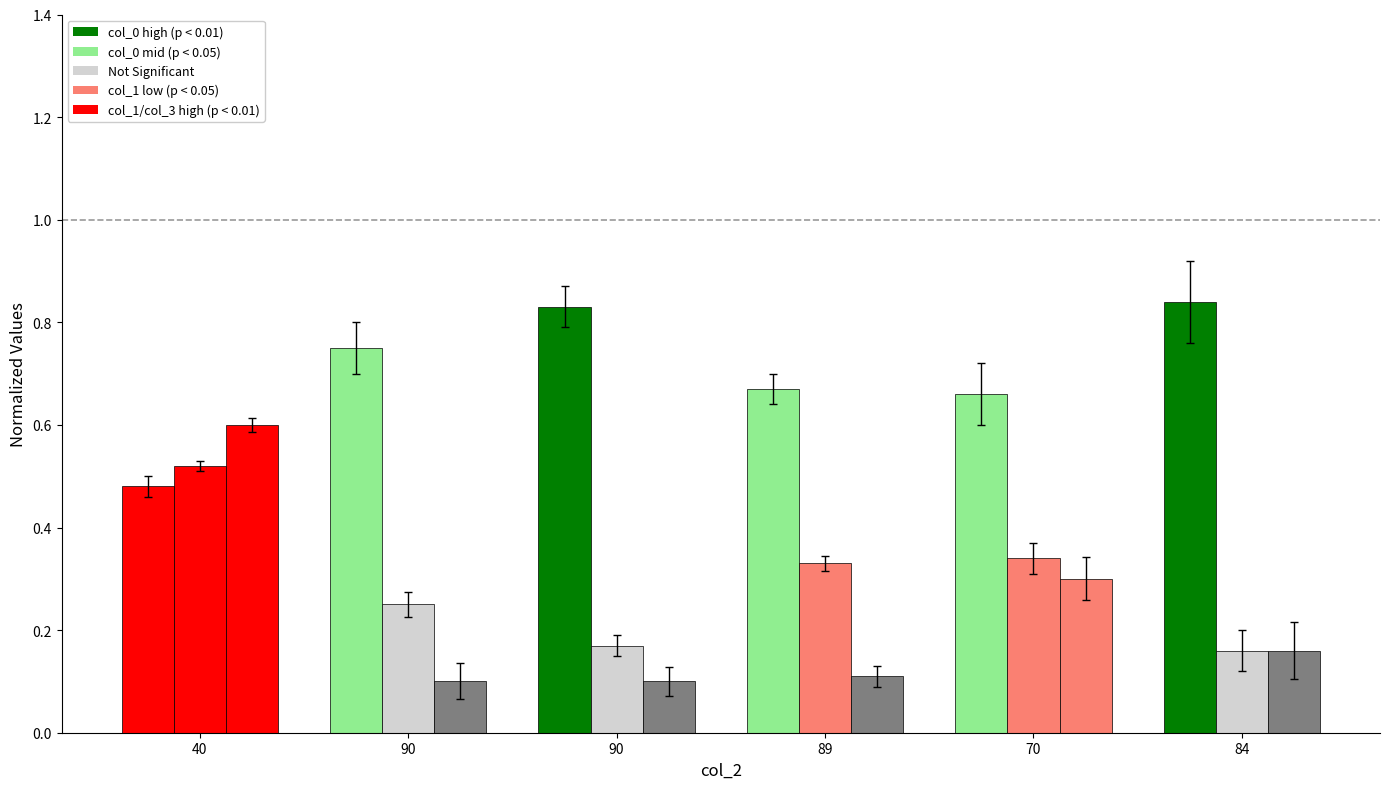

Is it true that col_3 equals 0.1 at 90?

True